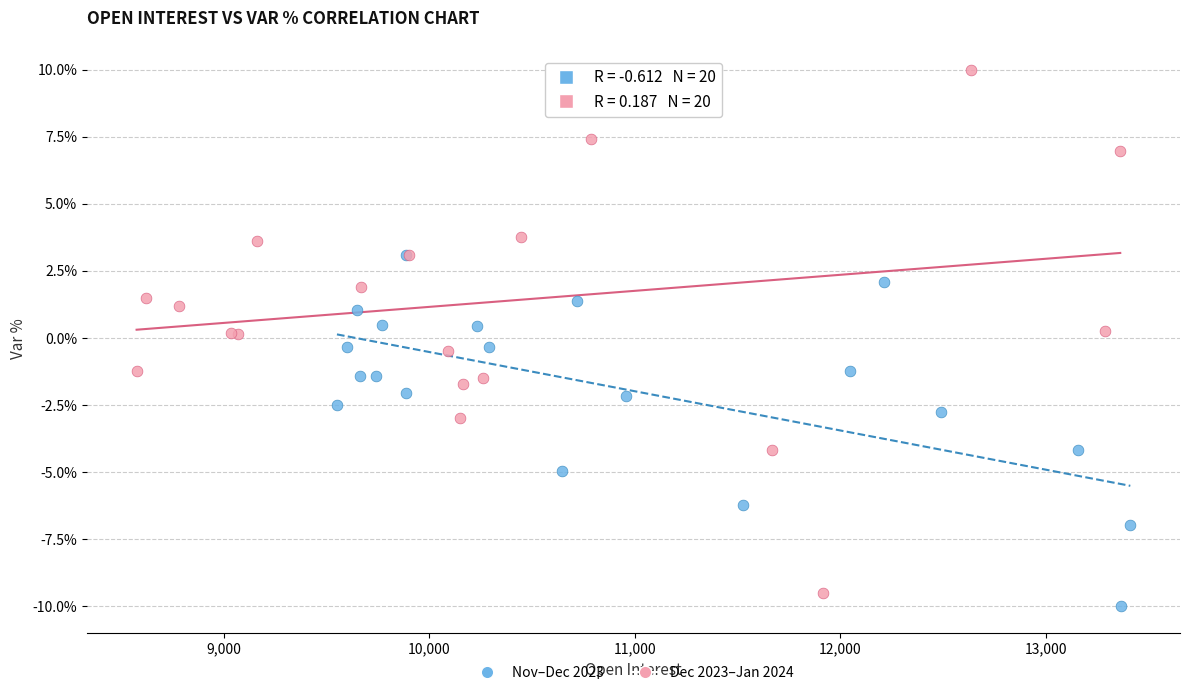

Which series has the largest Y range (max minus min)?

Dec 2023–Jan 2024